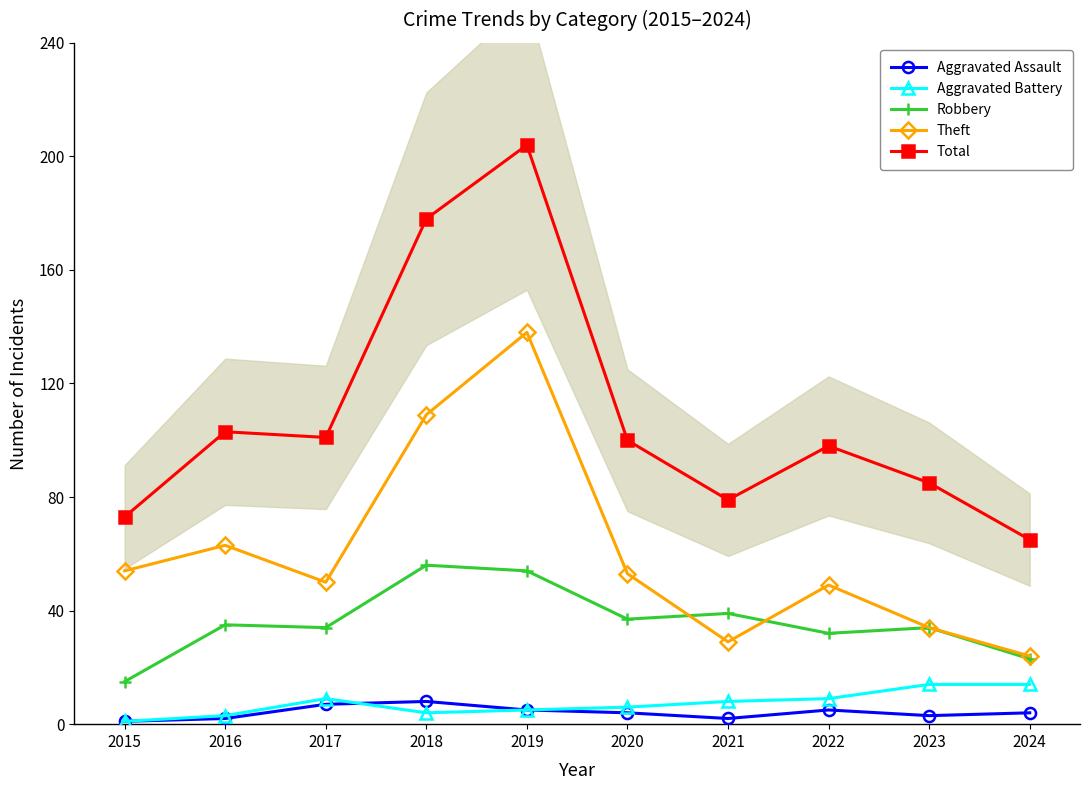

At which category does Theft reach its first local valley?

2017